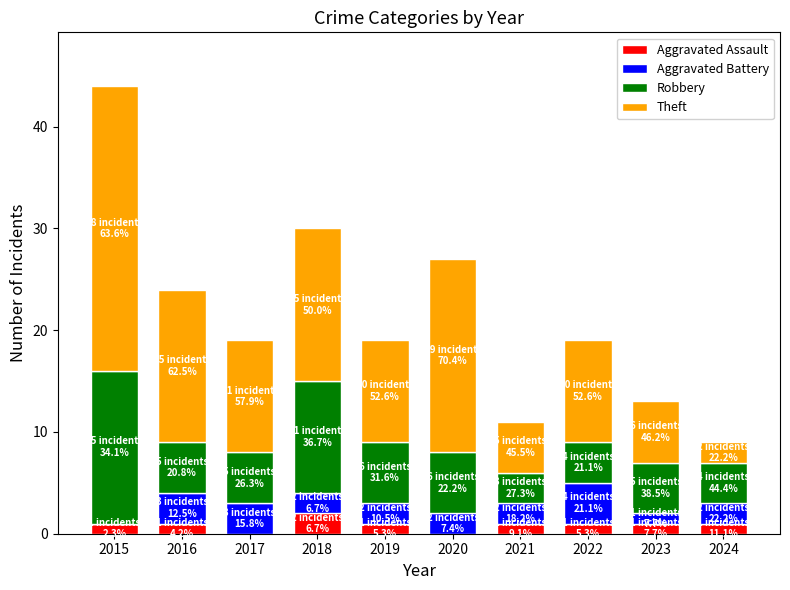

How many categories are shown in the chart?

10